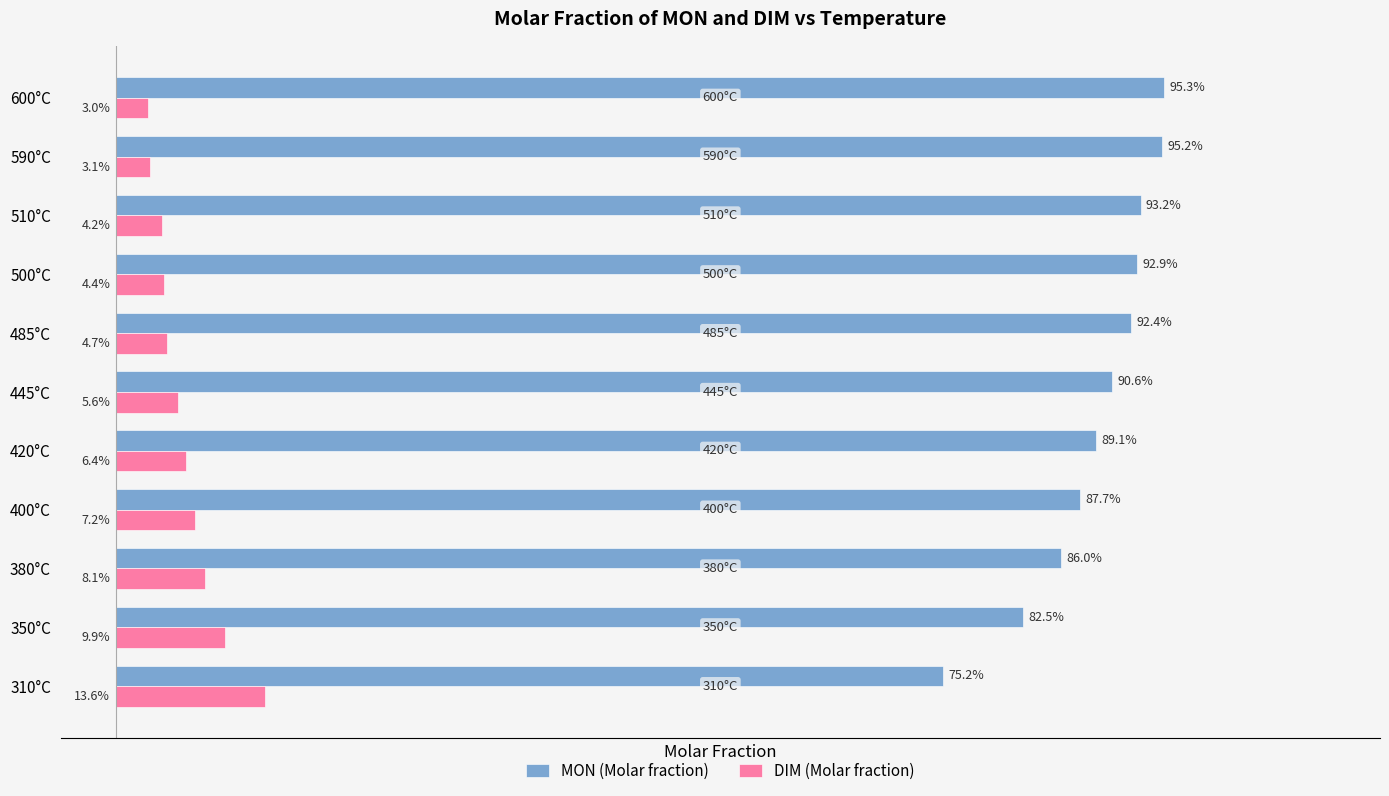

Which series has the largest total across all categories?

MON (Molar fraction)